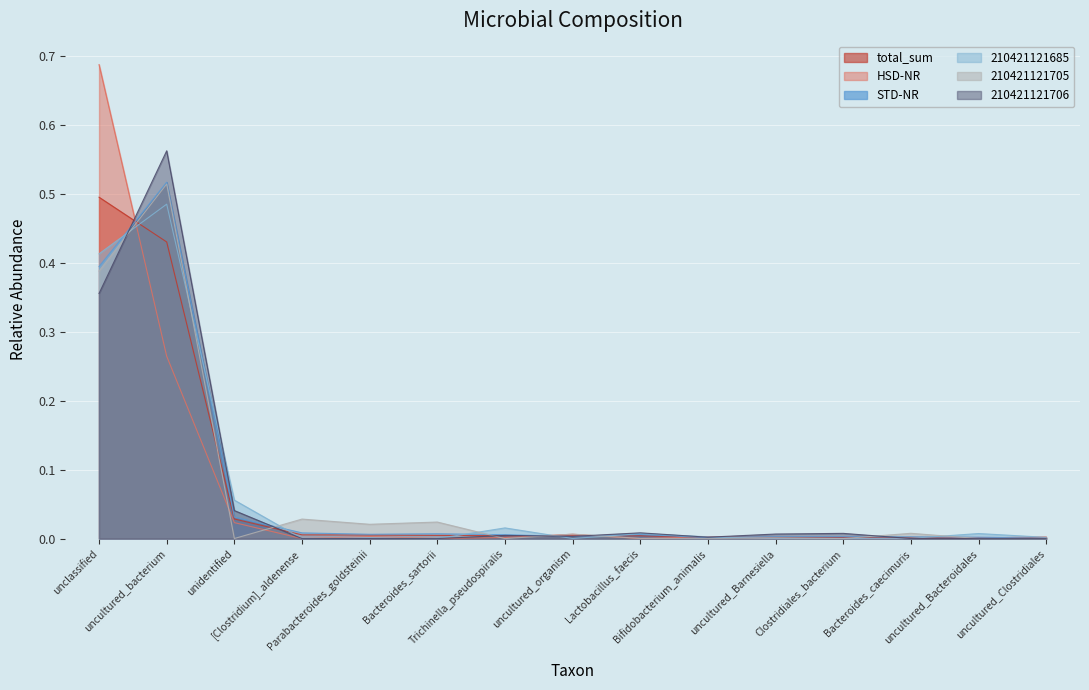

Which category has the highest value across all series?

unclassified